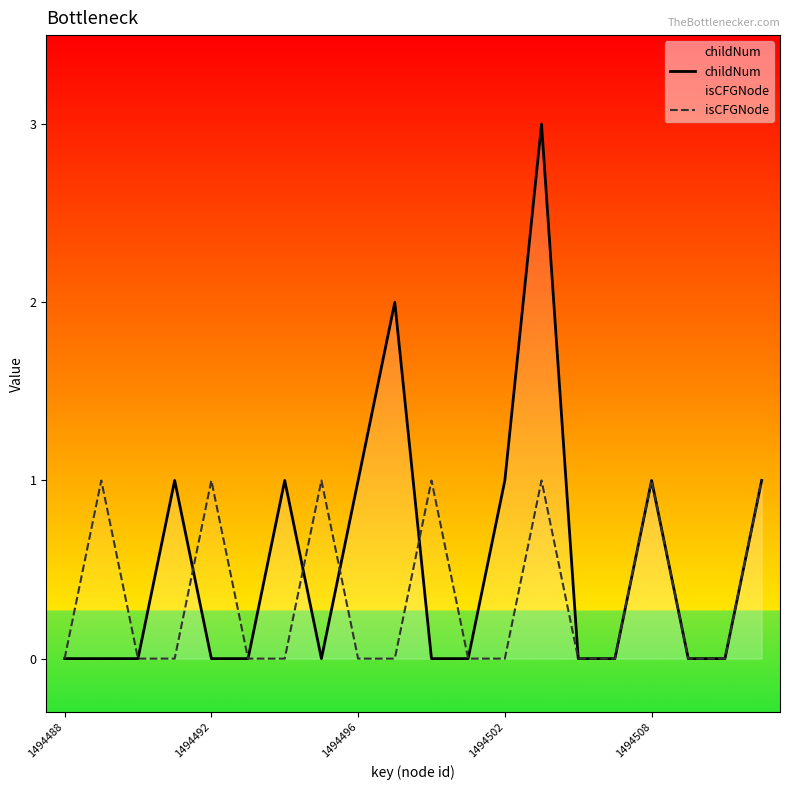

Reading right to left, transcribe all the data shown in this chart.

childNum: 1	0	0	1	0	0	3	1	0	0	2	1	0	1	0	0	1	0	0	0
isCFGNode: 1	0	0	1	0	0	1	0	0	1	0	0	1	0	0	1	0	0	1	0